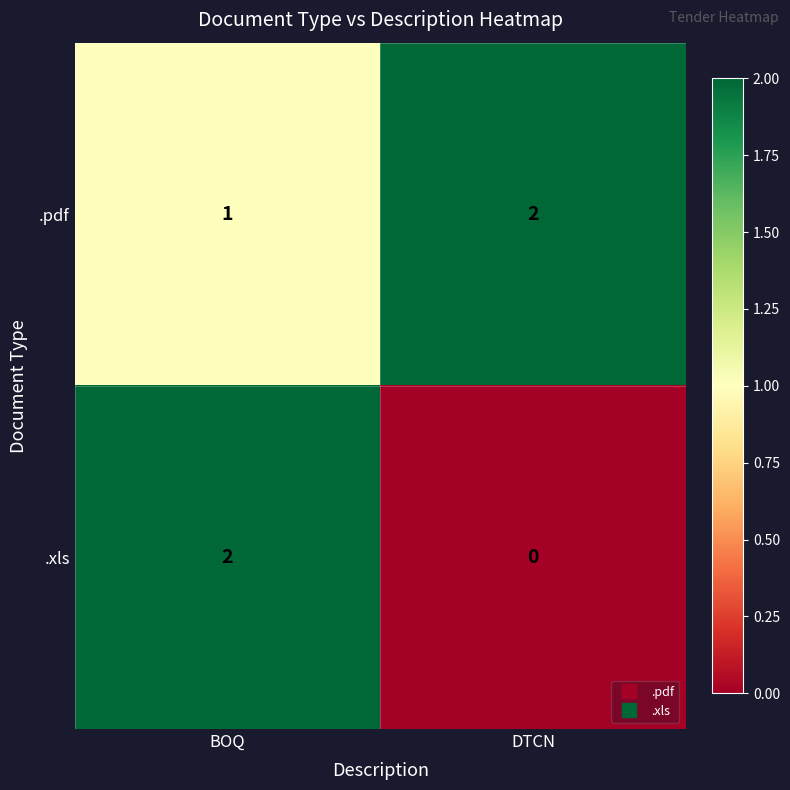

At how many categories does at least one series exceed 0?

2